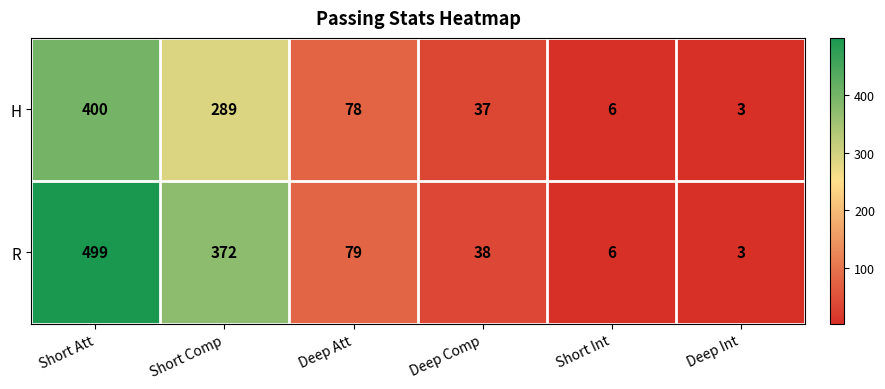

How many distinct data groups are displayed?

2